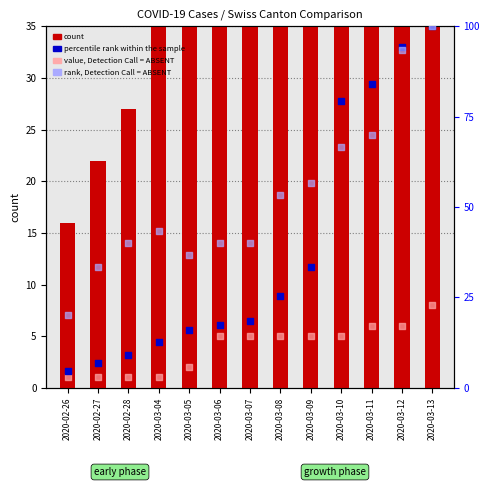

Which series has the largest Y range (max minus min)?

count